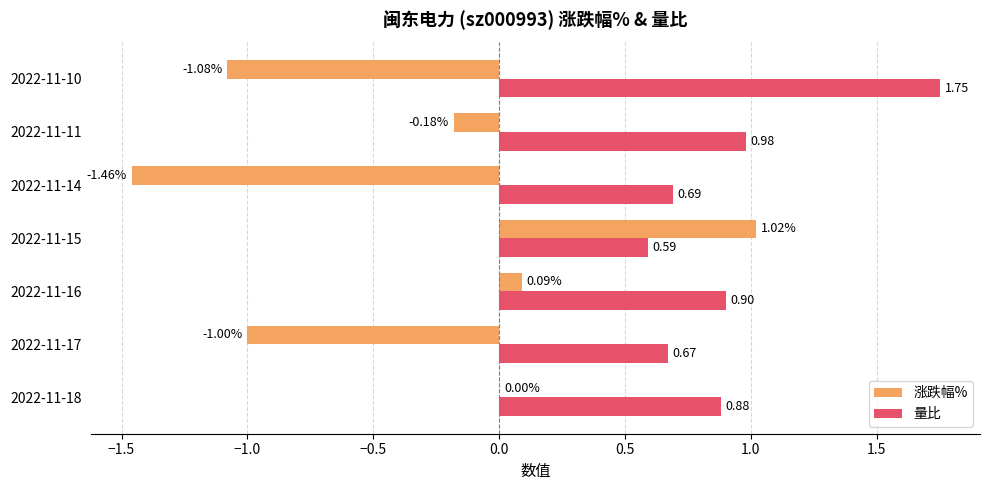

What is the sum of all 量比 values?

6.5